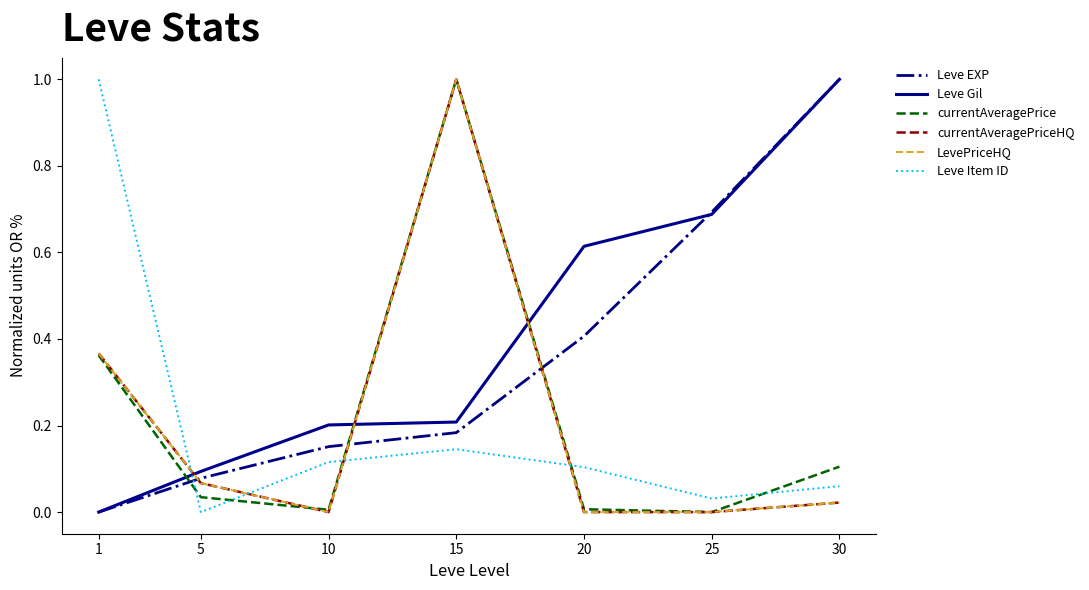

Which series has the largest range (max minus min)?

Leve EXP